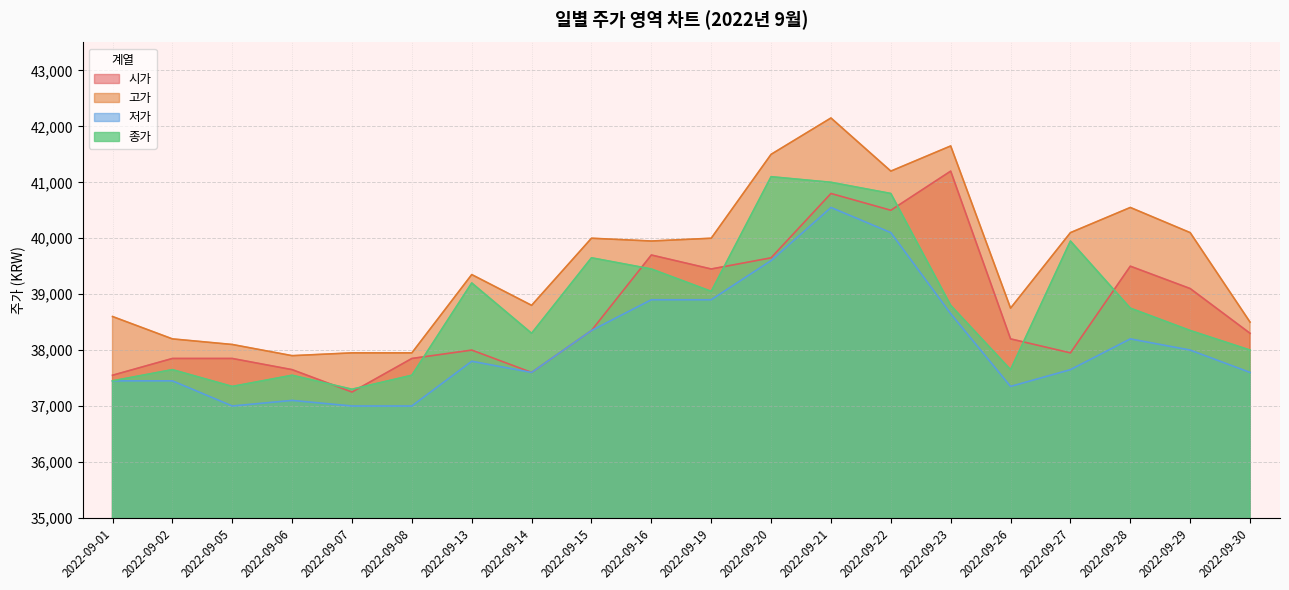

How many lines are shown in the chart?

4